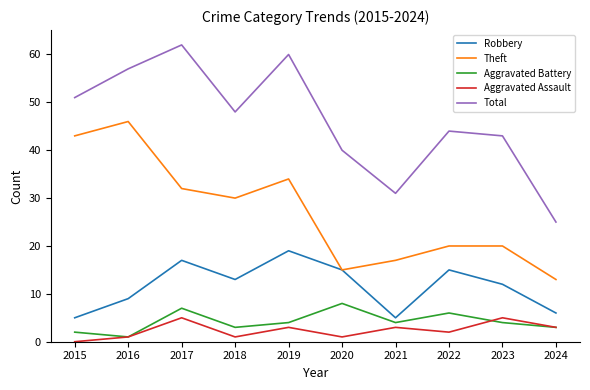

The Theft series shows 55 at 2017. True or false?

False